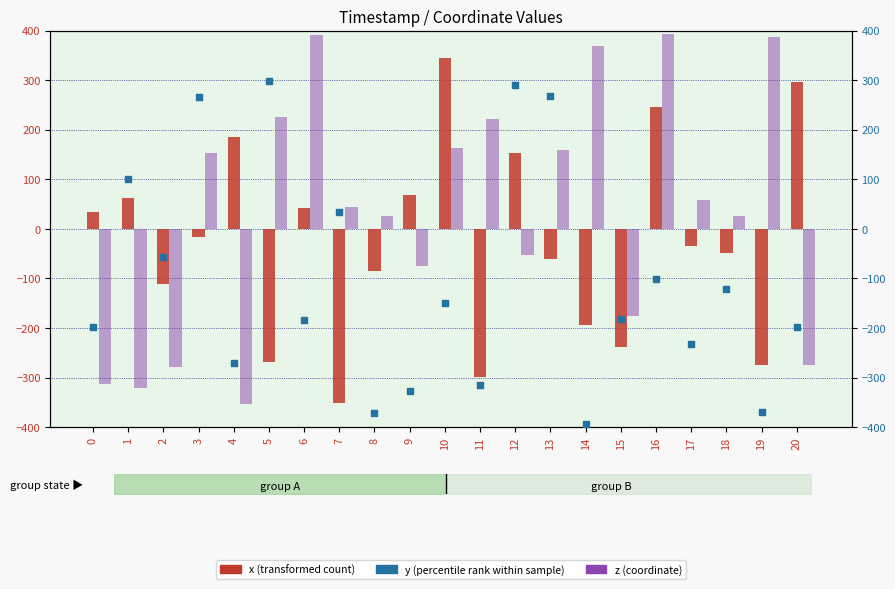

At how many categories does at least one series exceed -386?

21